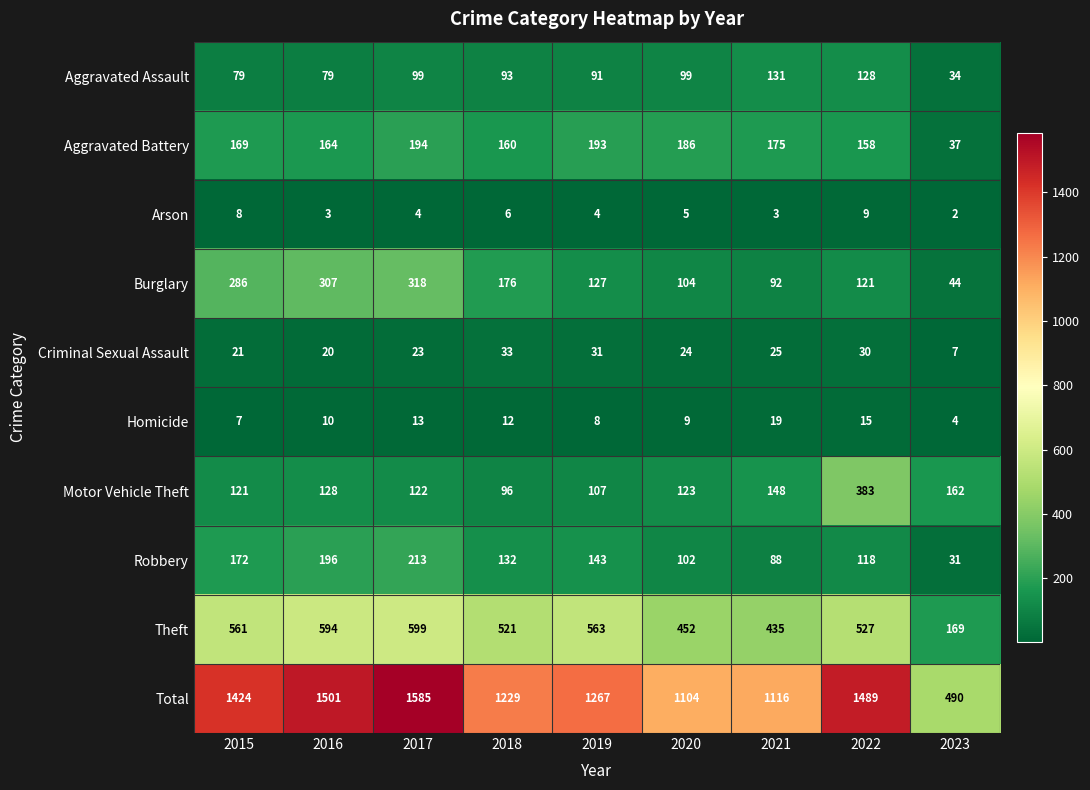

What value does the Arson series have at 2018?

6